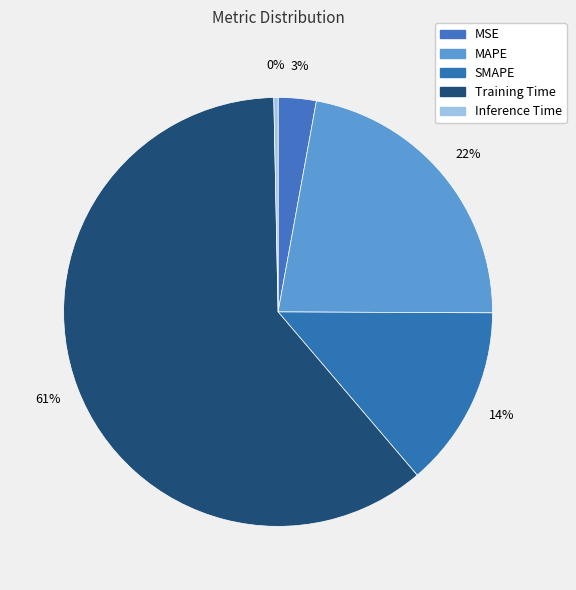

Is it true that MAPE is 22% of the pie?

True